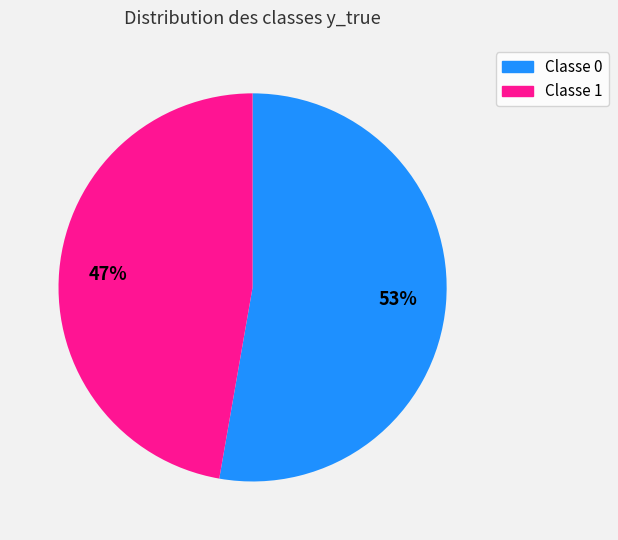

Does any single category account for the majority?

Yes